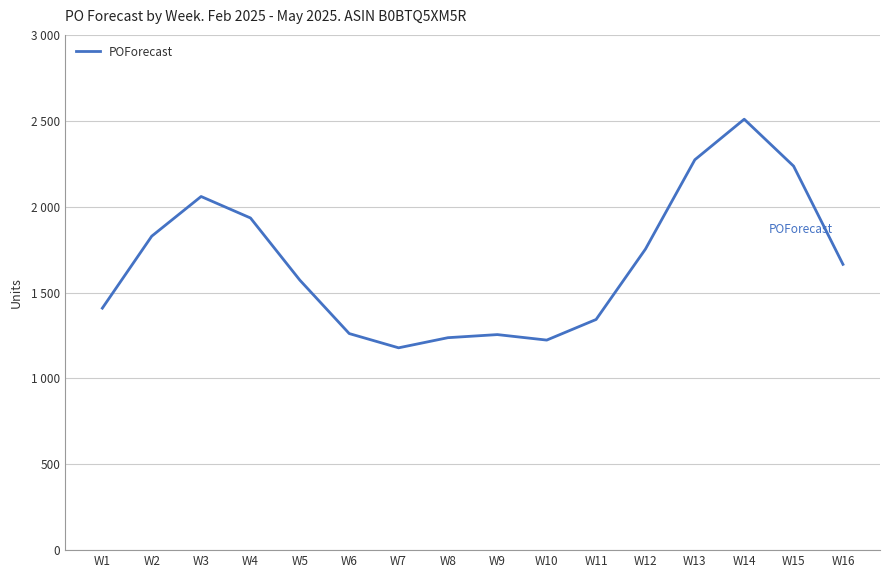

Where is the first local maximum?

W3